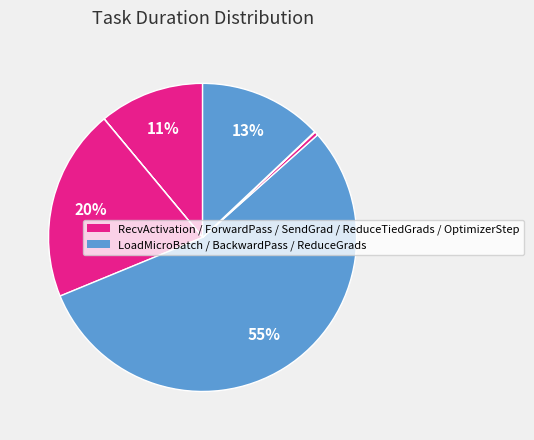

How many slices are in this pie chart?

8